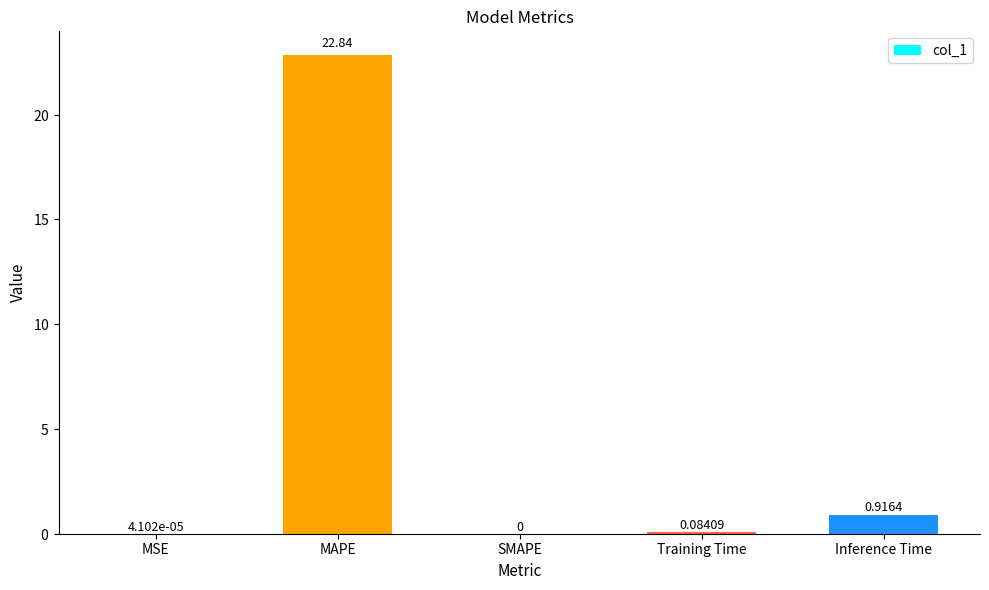

Between SMAPE and MSE, which is larger?

MSE